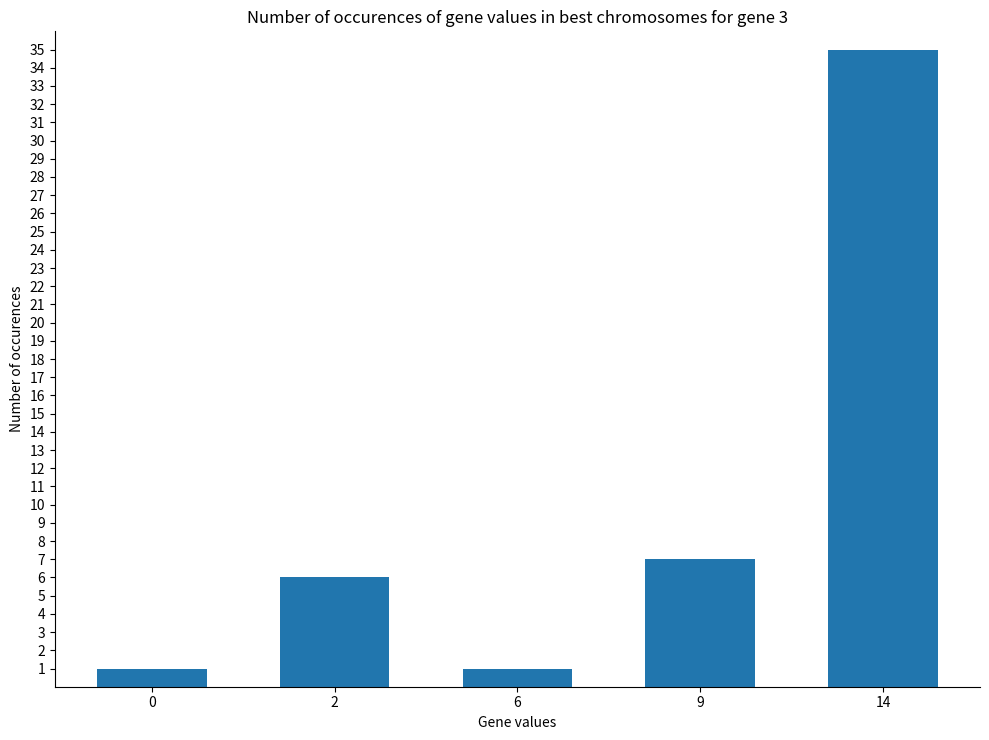

What is the approximate value at 2?

6